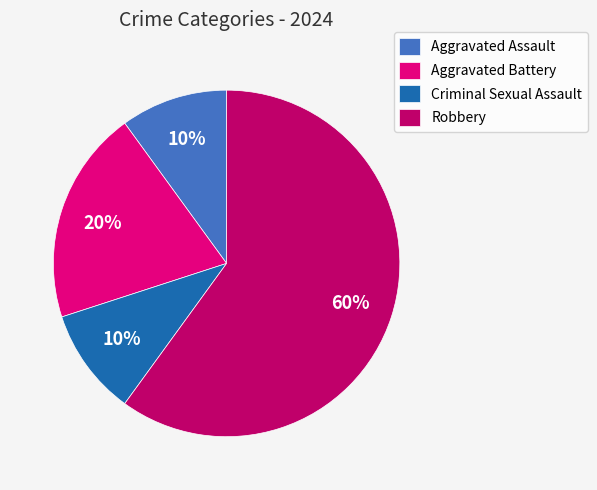

Is Robbery the majority of the pie?

Yes